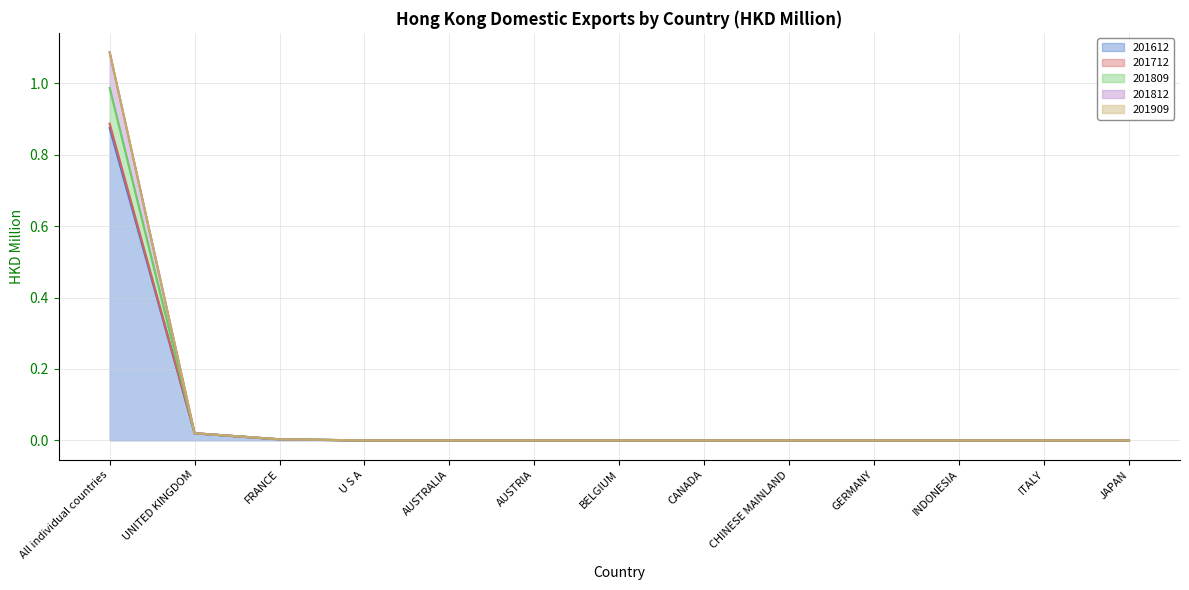

True or false: 201812 has more than 2 points higher than both neighbors.

False